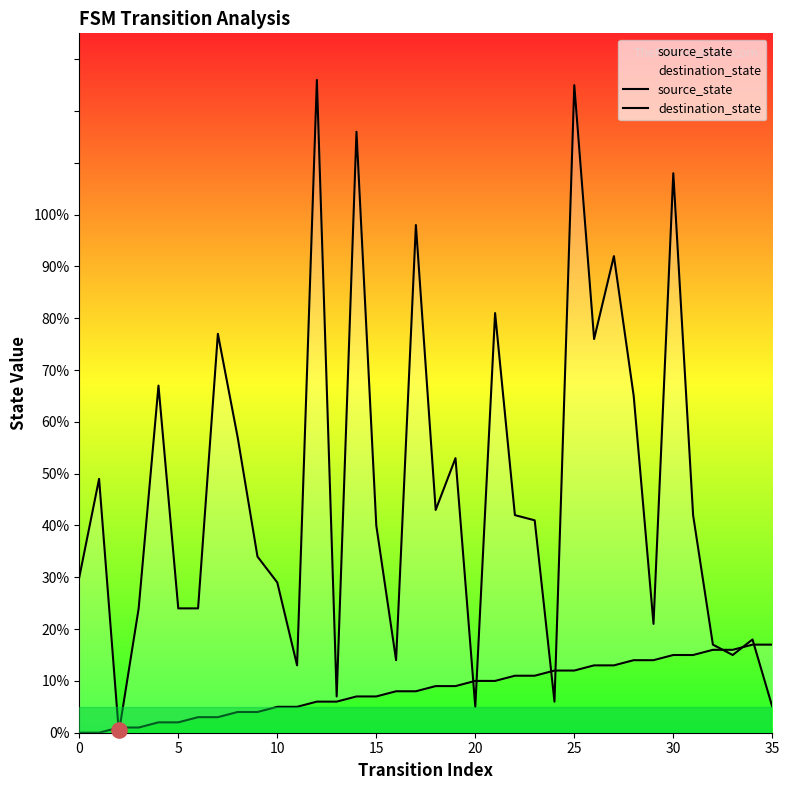

At how many categories does at least one series exceed 119?

2